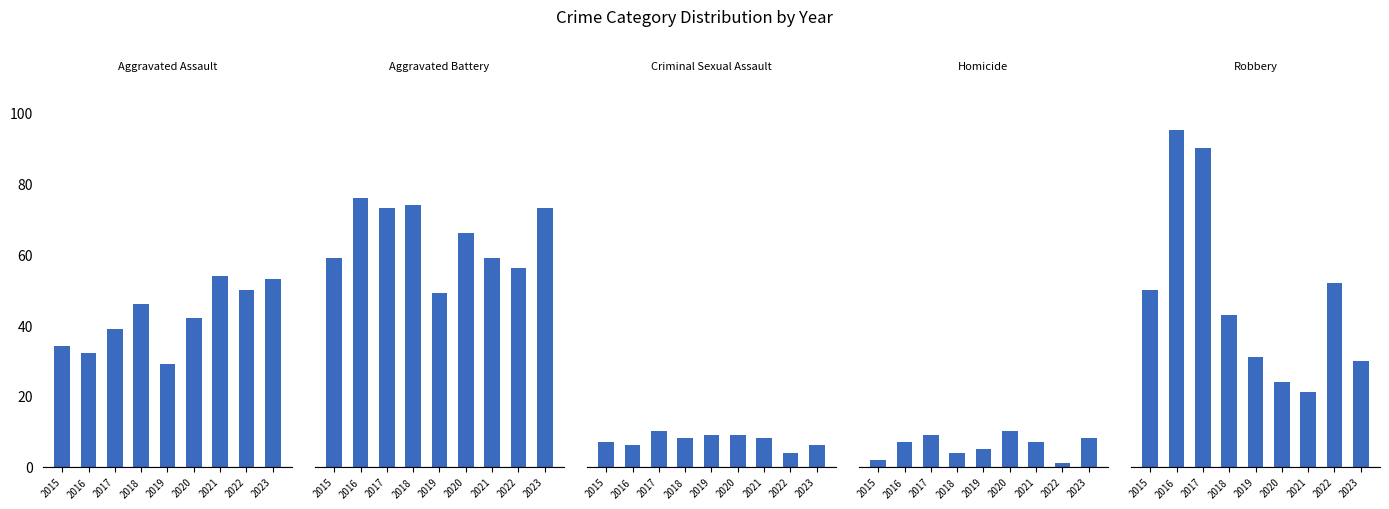

What is the difference between the Robbery values at 2019 and 2017?

59